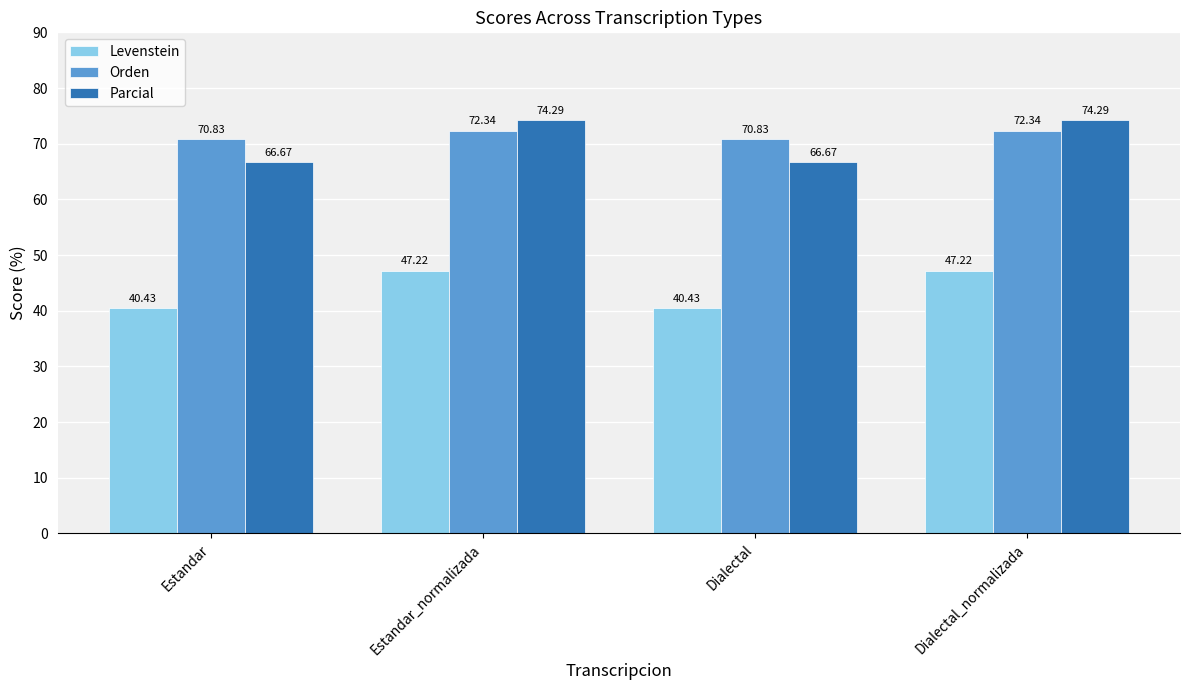

Where does the Levenstein series first go above 47?

Estandar_normalizada